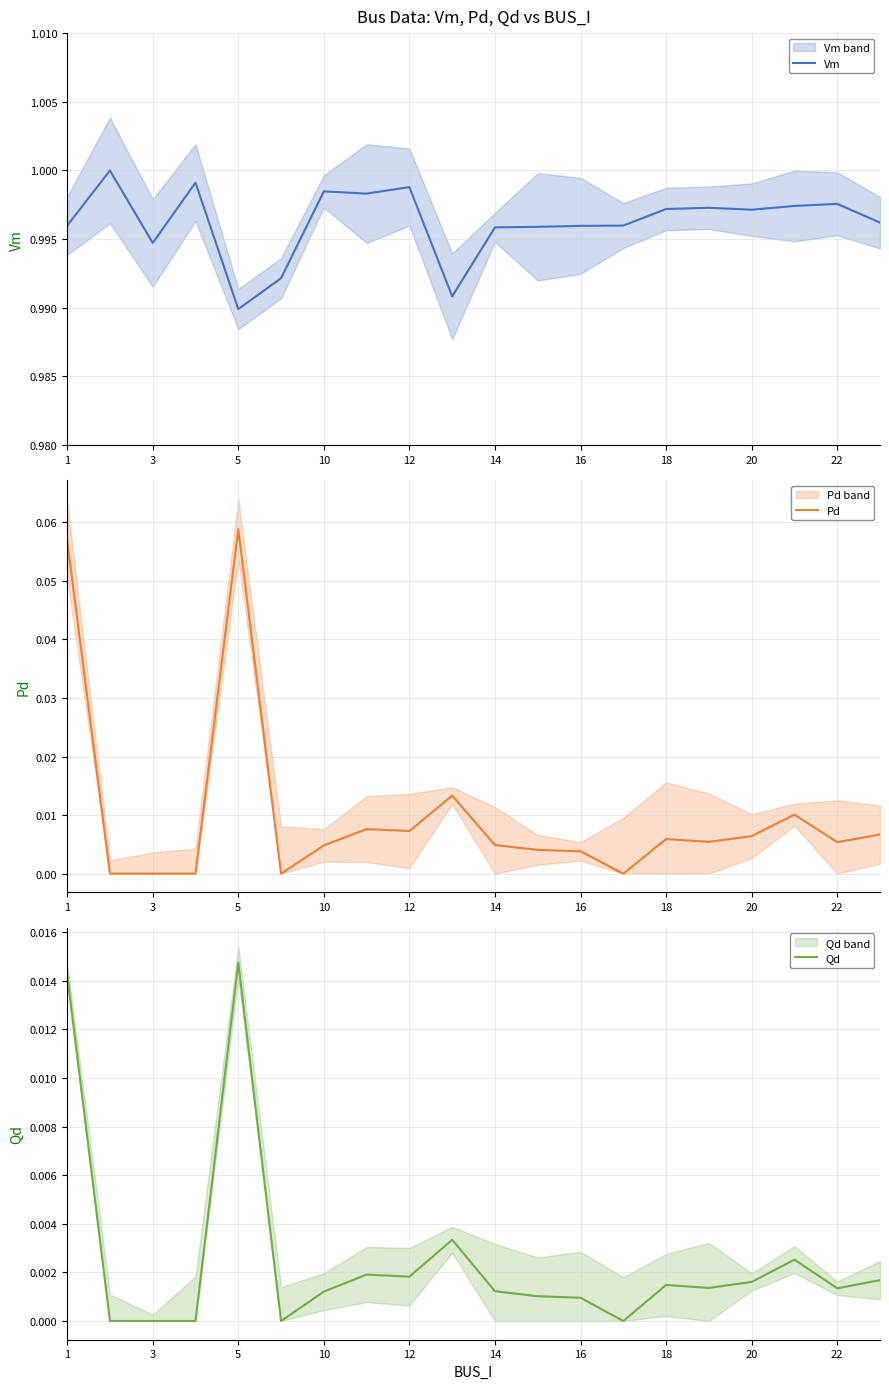

What is the average value of the Vm series?

1.0